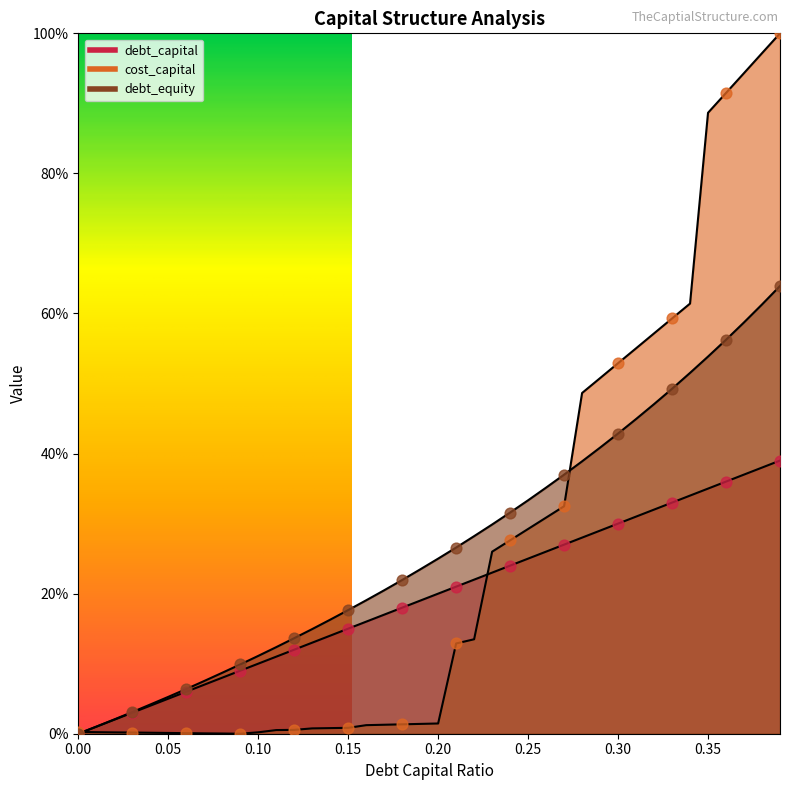

At how many categories does at least one series exceed 0?

40